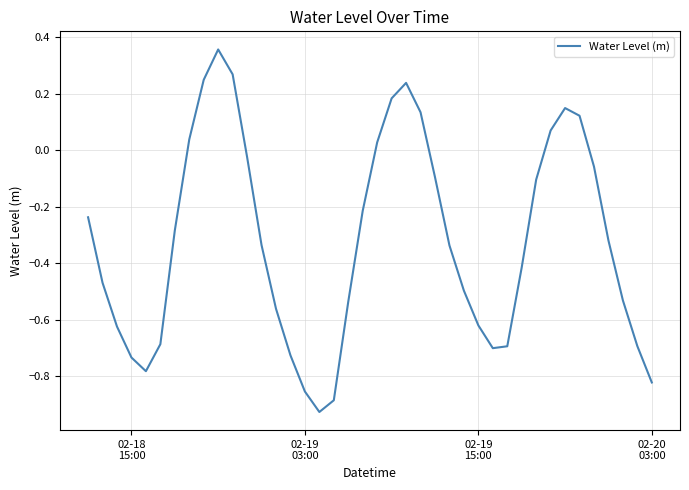

What is the difference between the maximum and minimum values?

1.3